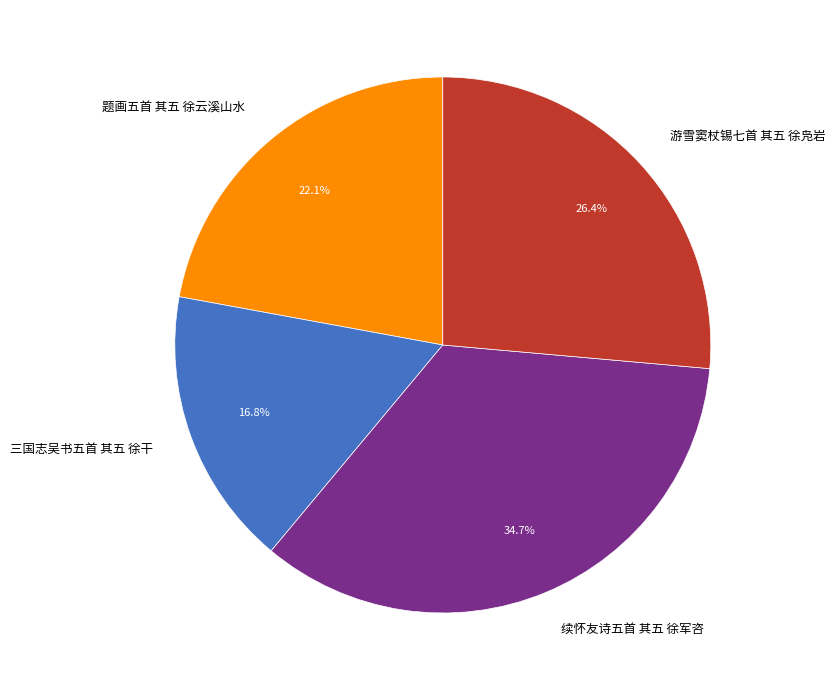

Which category has the smallest portion of the pie?

三国志吴书五首 其五 徐干